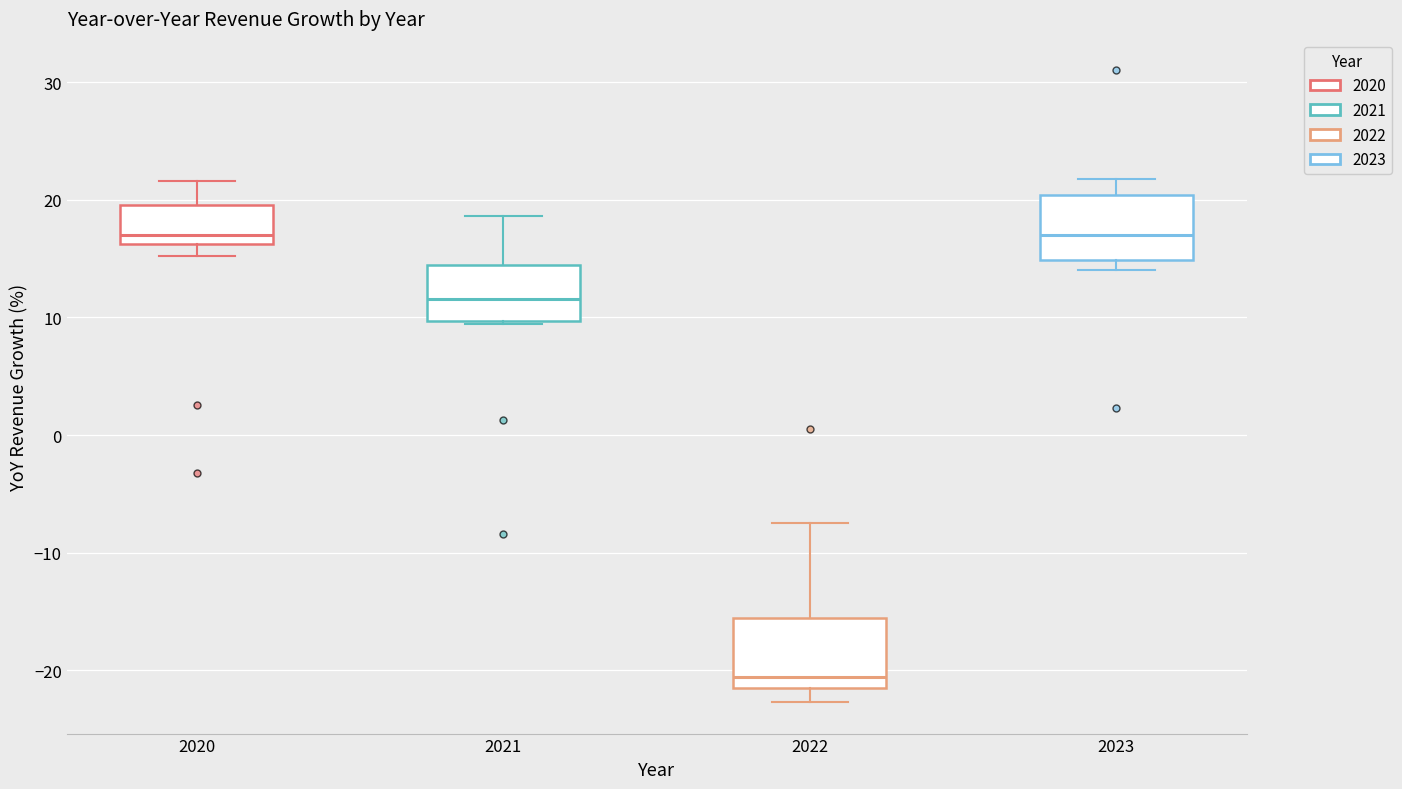

Reading left to right, transcribe this box plot: for each box, give where its median line is, the range the box spans, and where its two whiskers end, as read against the y-axis. The values are not printed on the chart, so give them approximately, as read against the axis.

2020: median 17, box 16 to 20, whiskers 15 to 22
2021: median 12, box 10 to 15, whiskers 9 to 19
2022: median -21 (just above the box's lower edge), box -21 to -16, whiskers -23 to -8
2023: median 17, box 15 to 20, whiskers 14 to 22